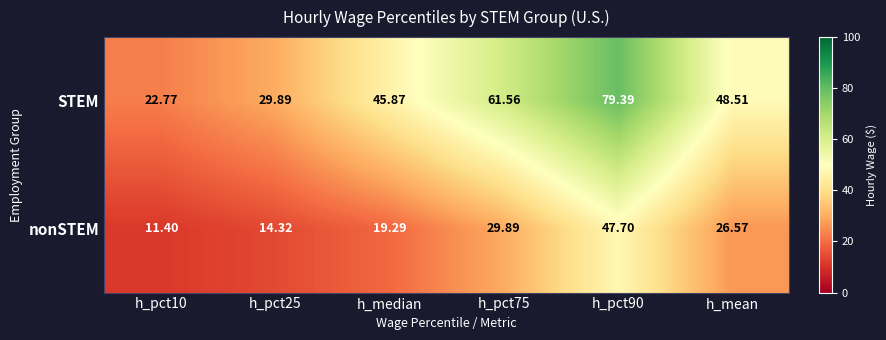

What is the difference between the highest and lowest values at h_pct10?

11.4